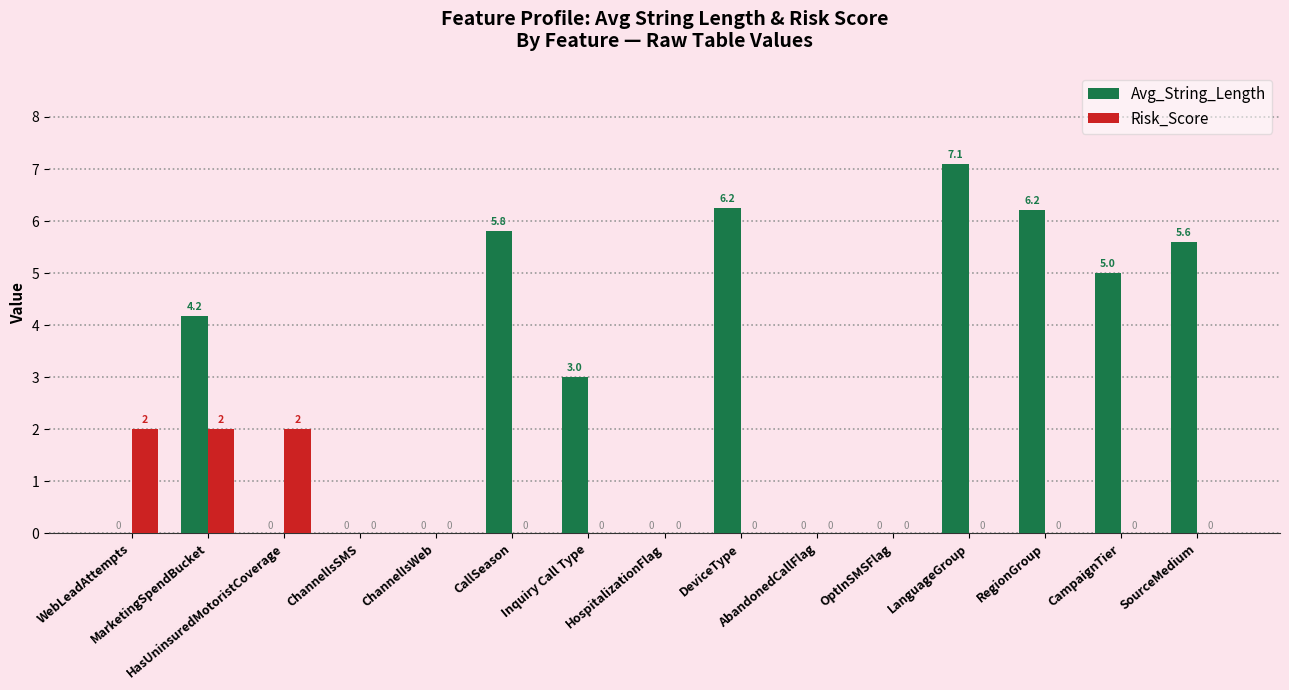

The Risk_Score series shows 0.0 at CampaignTier. True or false?

True